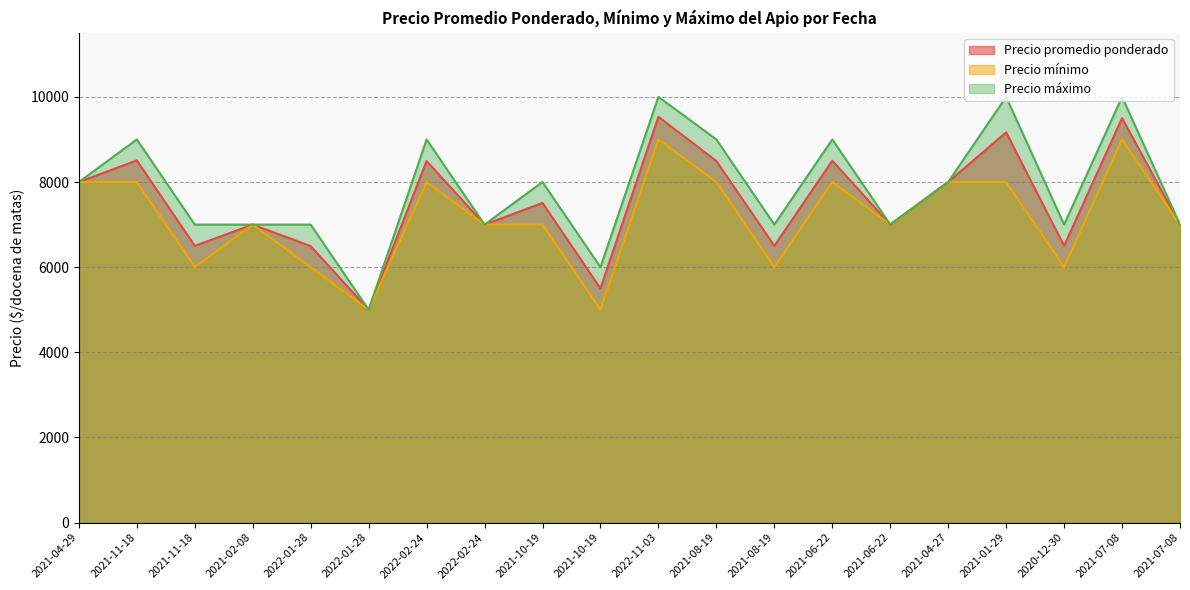

Rank the series at 2021-02-08 from lowest to highest value.

Precio promedio ponderado, Precio mínimo, Precio máximo